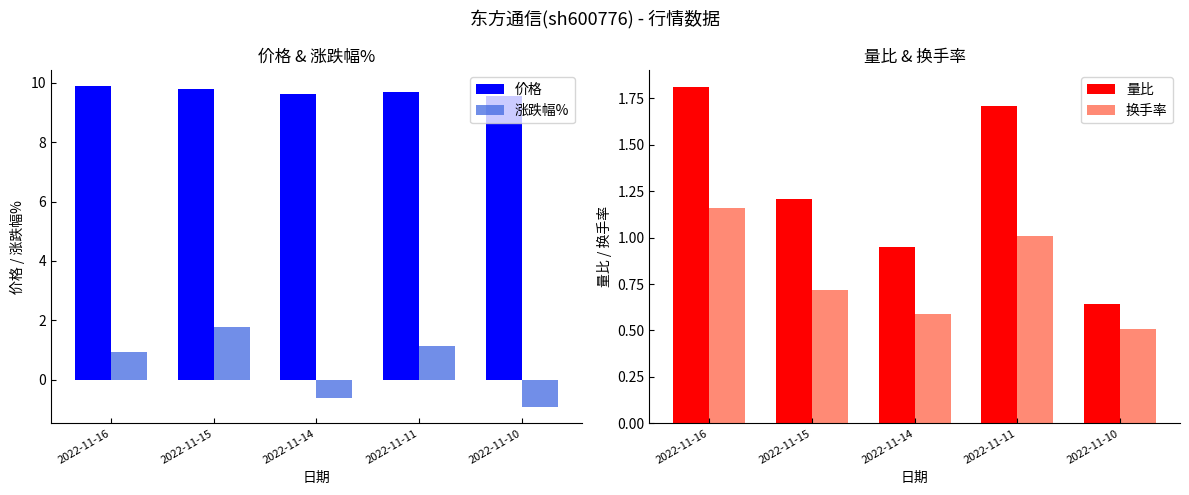

What is the lowest value of the 价格 series?

9.6